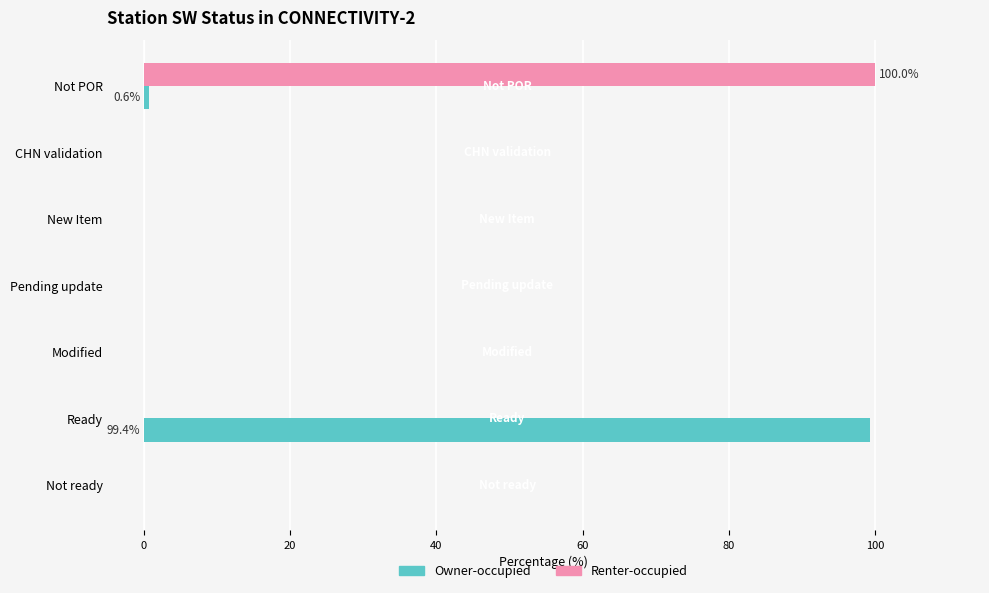

What is the total value across all series at Ready?

99.4